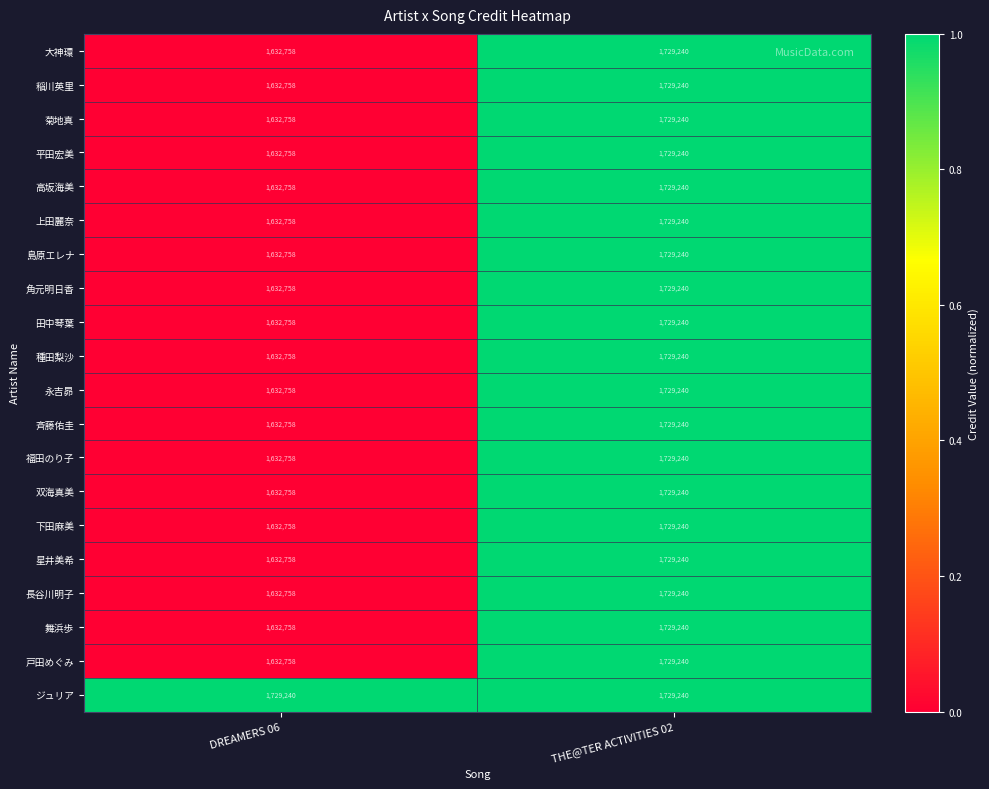

Which category has the highest value in the 舞浜歩 series?

THE@TER ACTIVITIES 02